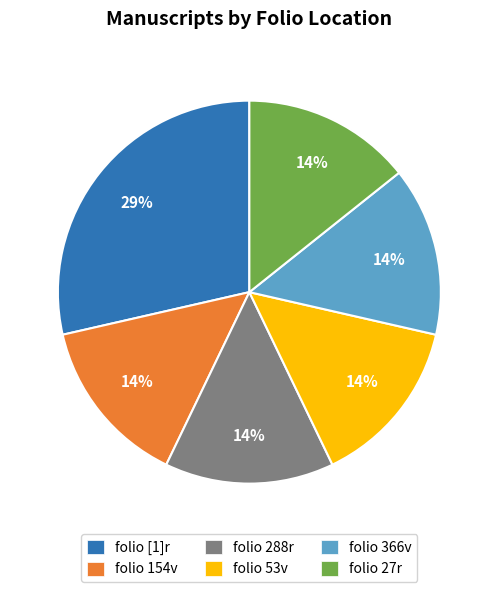

Is it true that folio 53v is 8% of the pie?

False